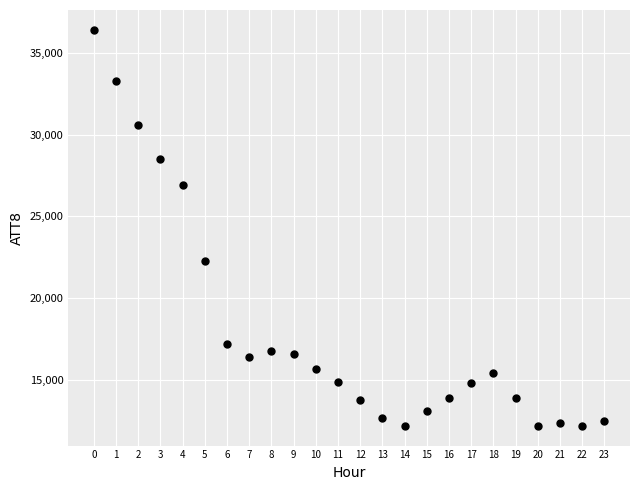

What Y value in the scatter plot is closest to 24300?

22300